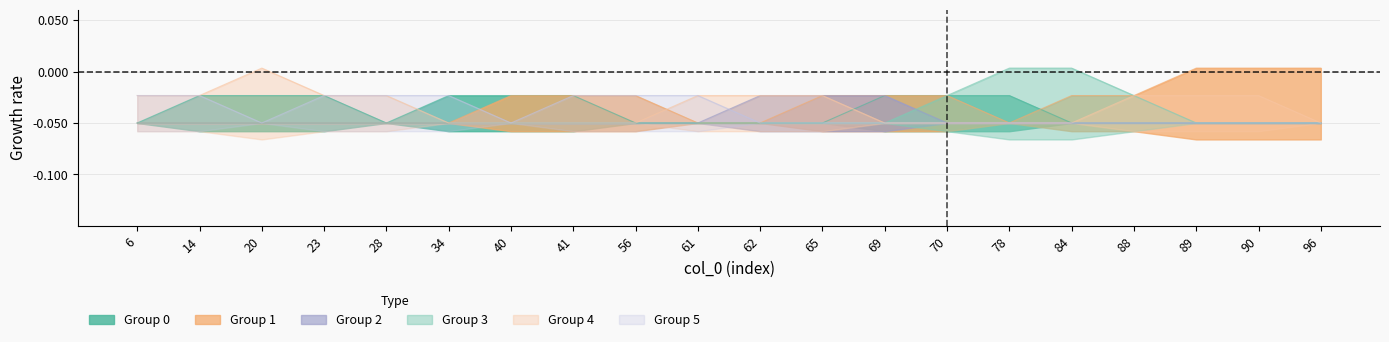

Rank the series at 61 from lowest to highest value.

0, 1, 2, 3, 4, 5